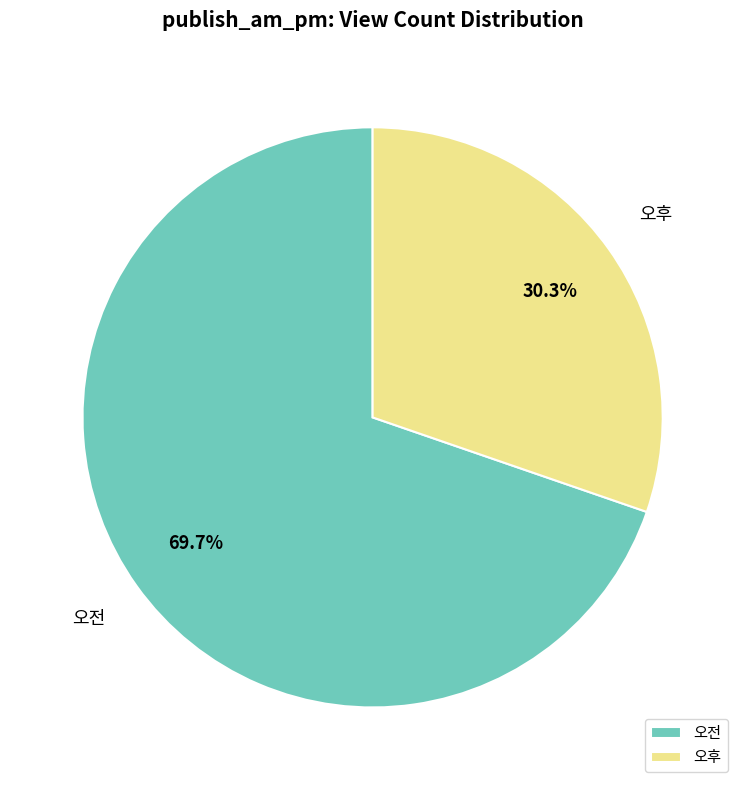

What is the total percentage of 오후 and 오전?

100.0%